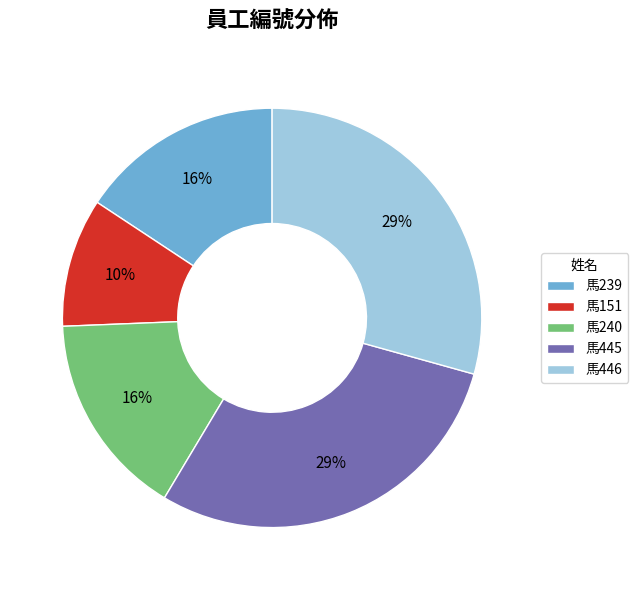

To the nearest percent, what is the average slice percentage?

20%